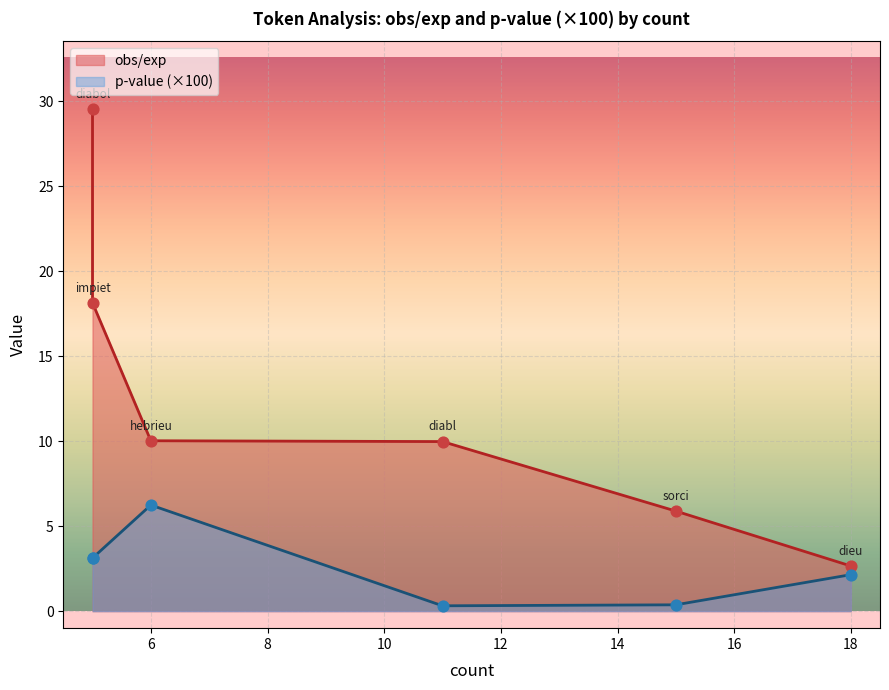

At how many categories does at least one series exceed 14?

2